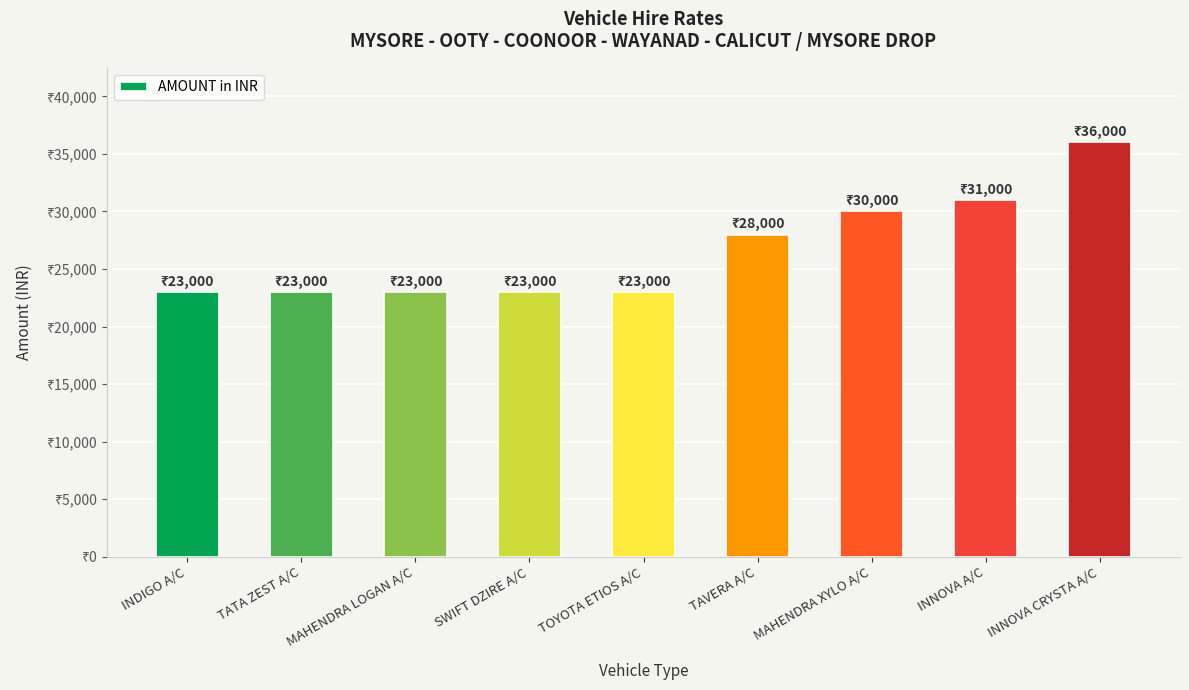

What is the ratio of the value at TATA ZEST A/C to the value at INNOVA CRYSTA A/C?

0.6